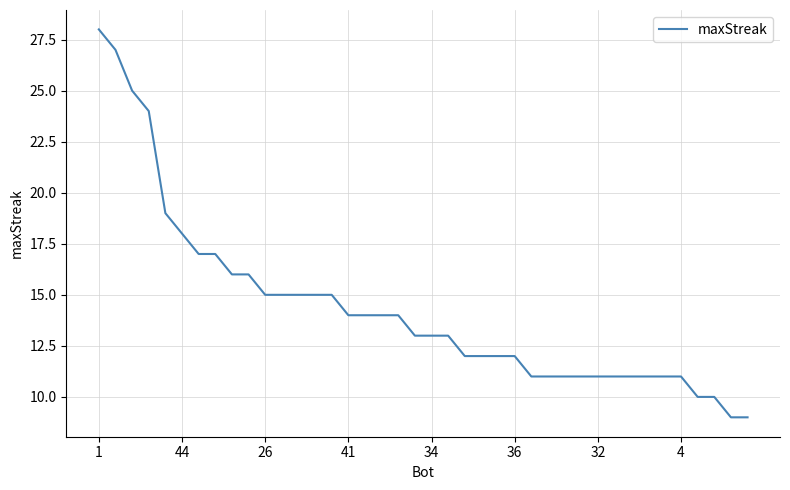

What is the maximum value shown in the chart?

28